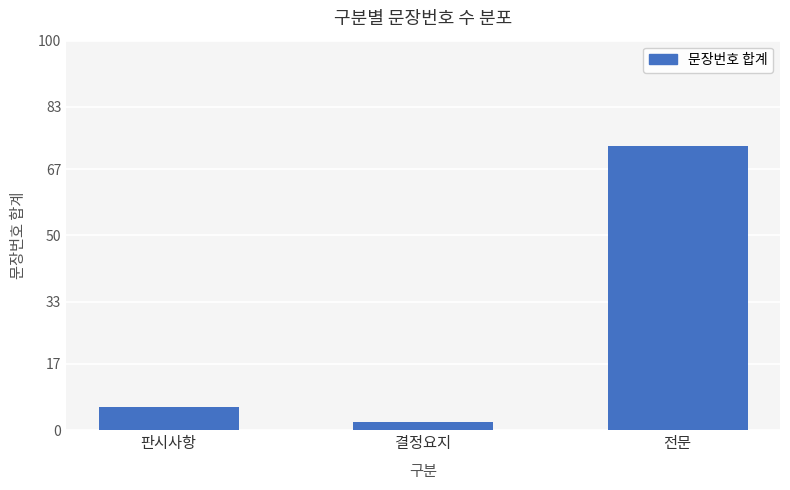

What is the approximate value at 판시사항, to the nearest 5?

5